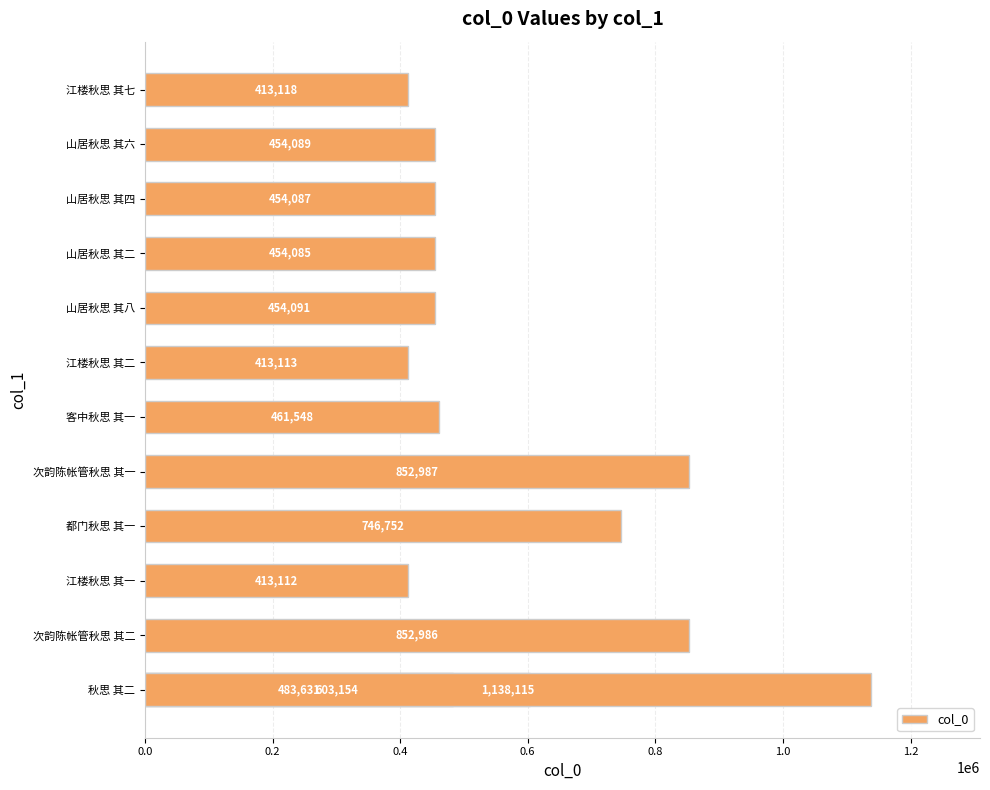

What is the maximum value shown in the chart?

1138115